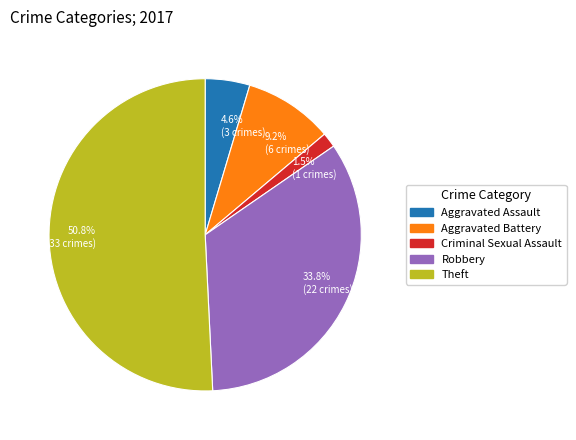

What is the largest slice in the pie chart?

Theft